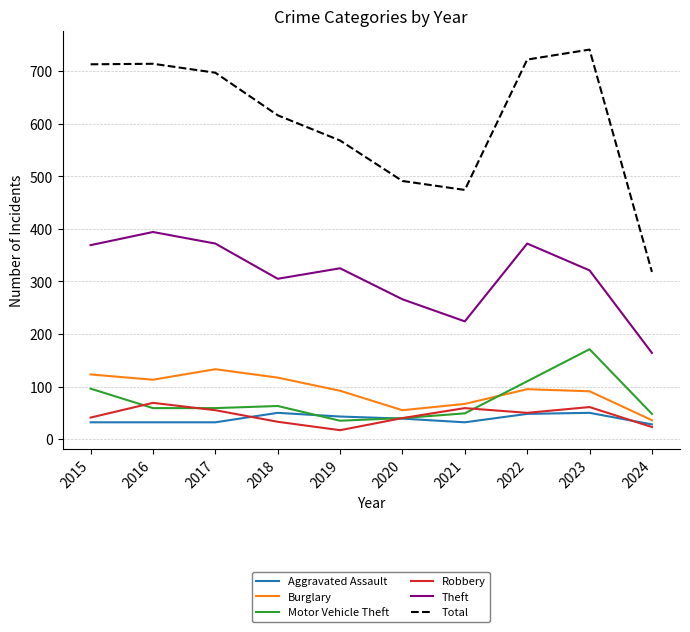

Which series has the widest spread of values?

Total